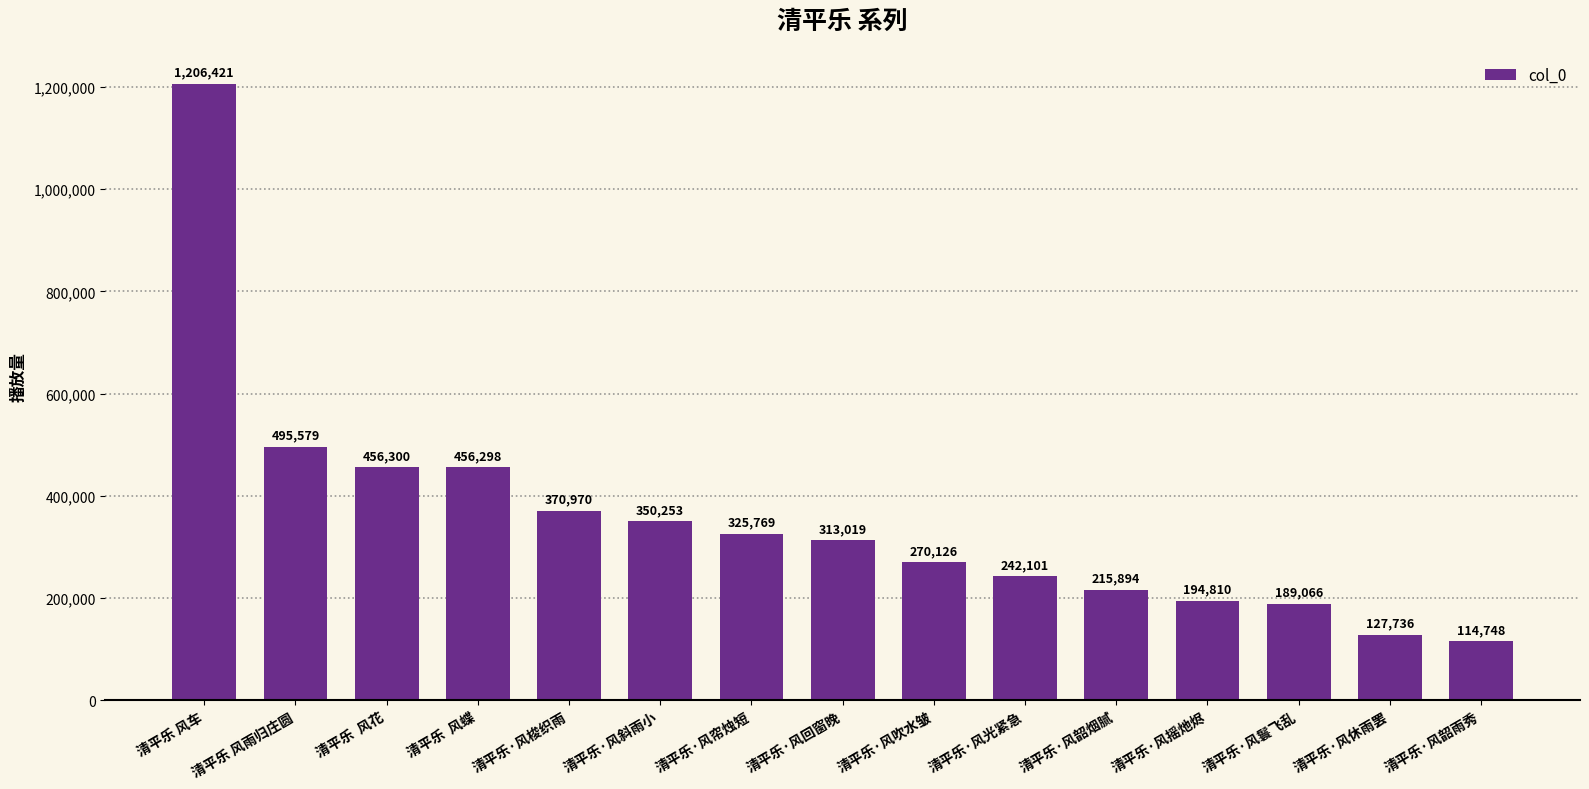

What is the greatest value displayed?

1206421